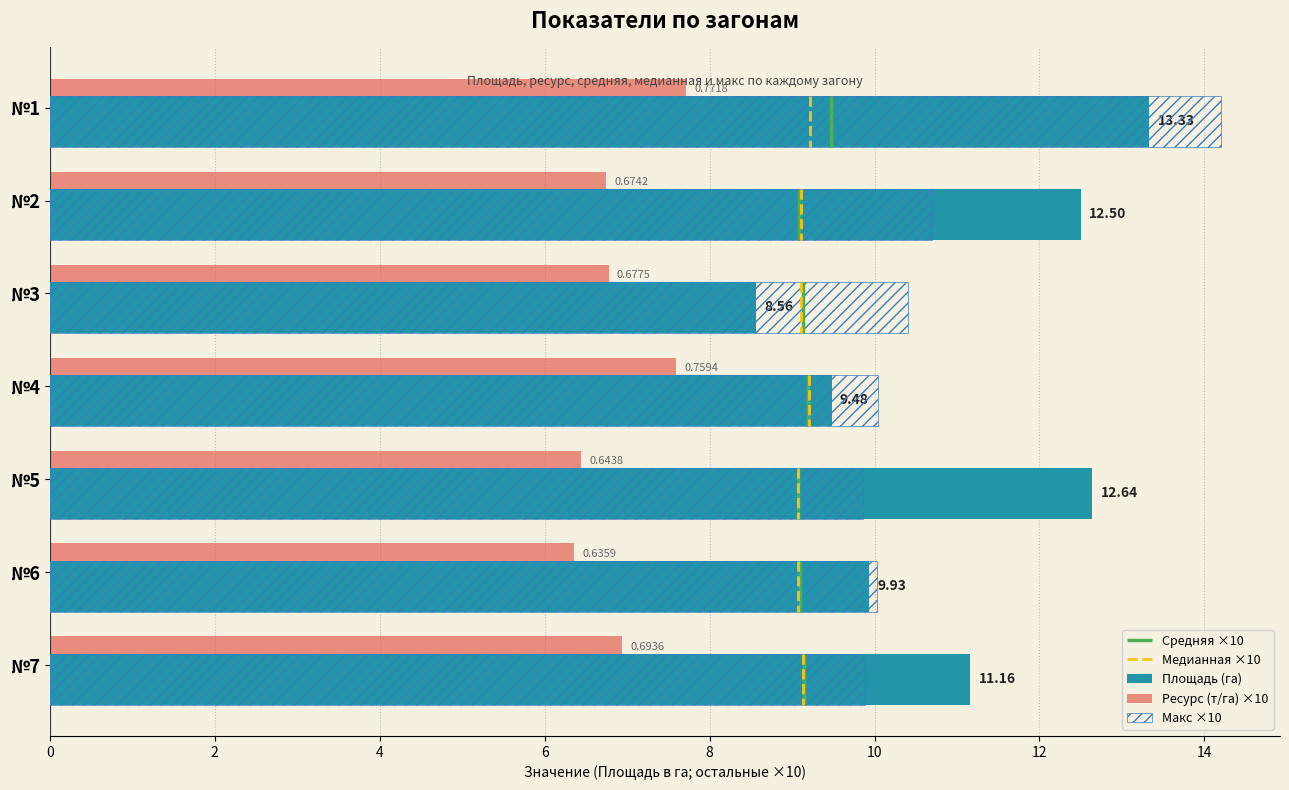

Which series has the largest range (max minus min)?

Площадь (га)